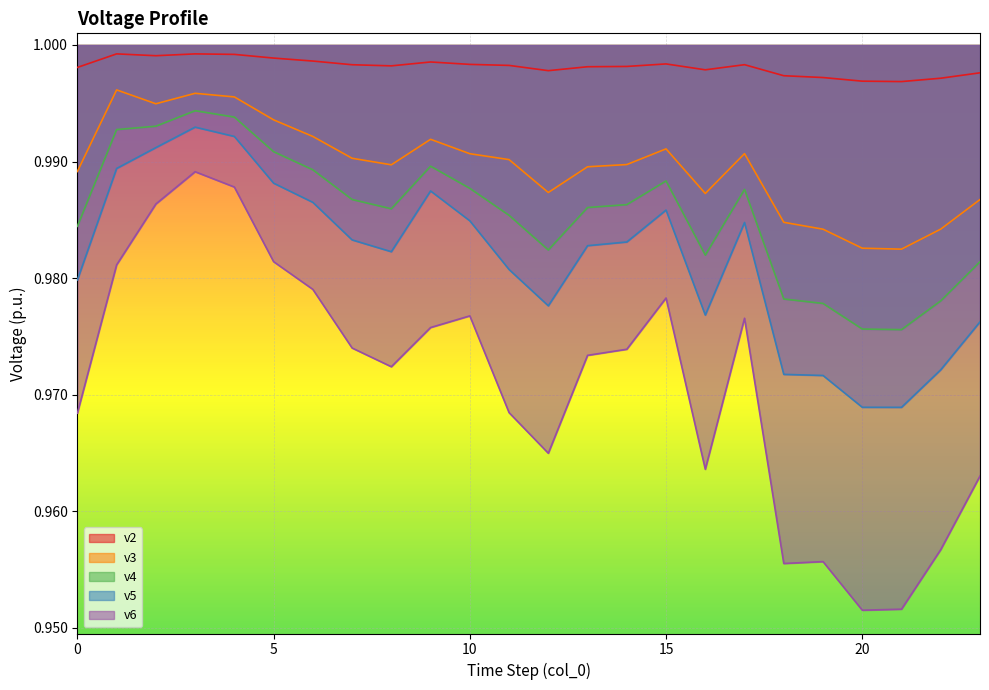

What is the sum of the v4 values at 0 and 1?

2.0